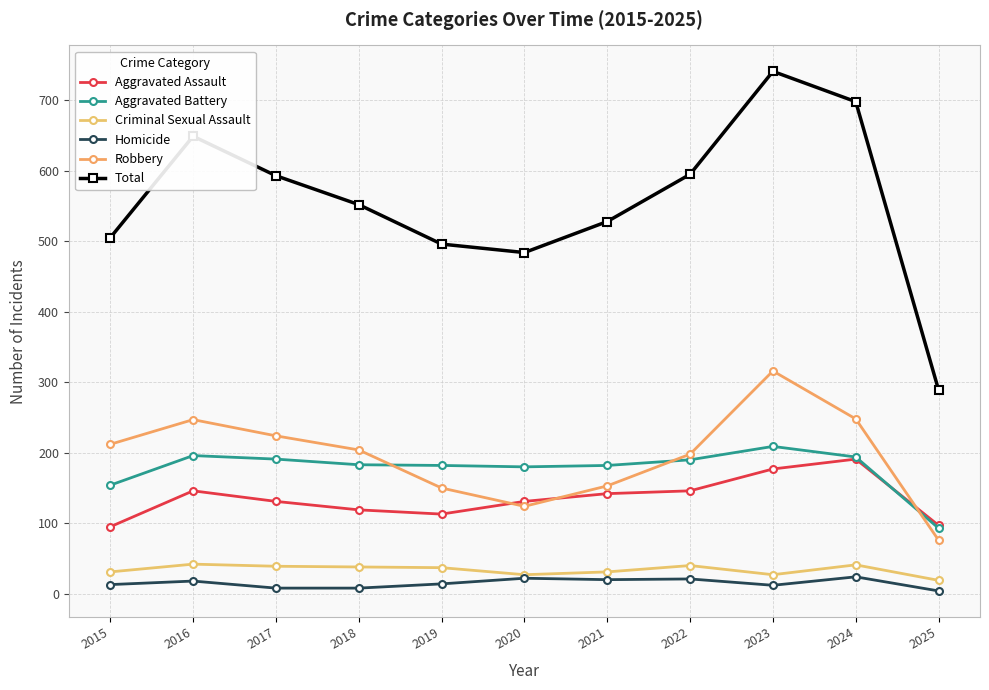

How many distinct data groups are displayed?

6